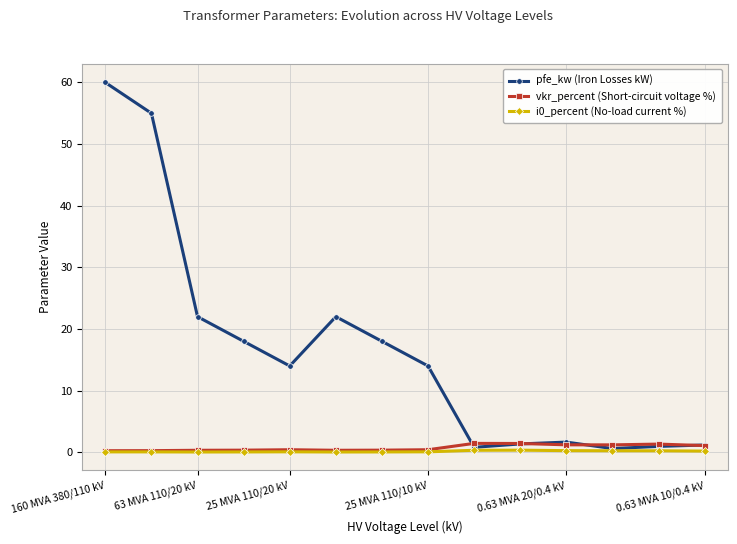

Which series has the widest spread of values?

pfe_kw (Iron Losses kW)